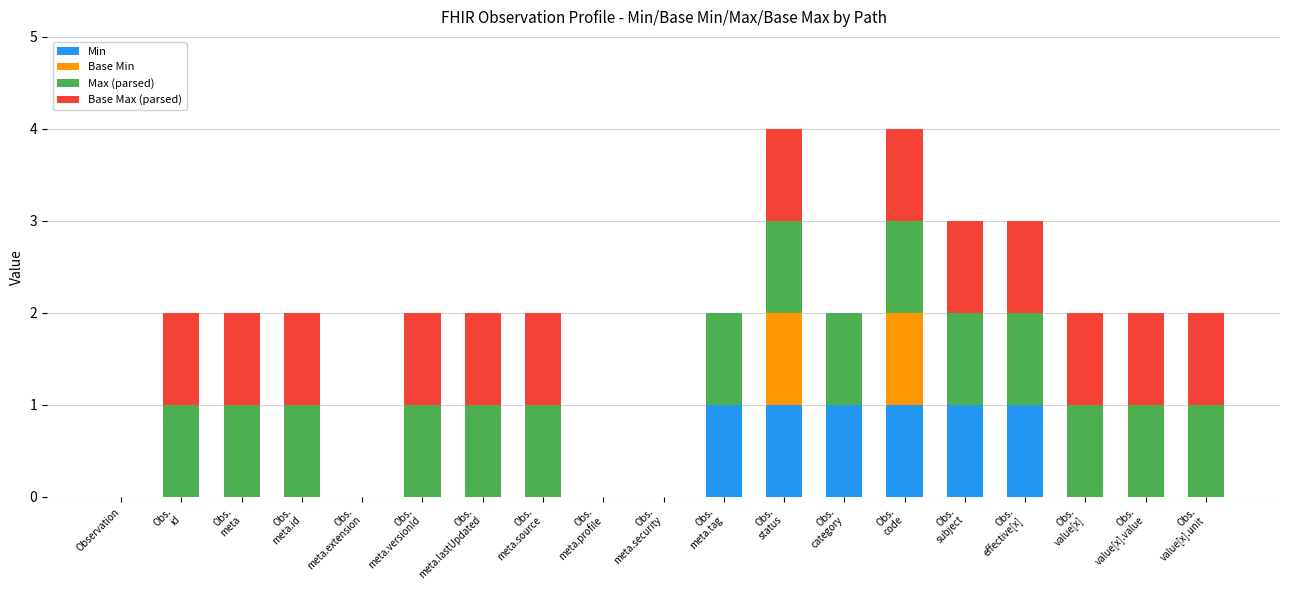

What is the sum of all Min values?

6